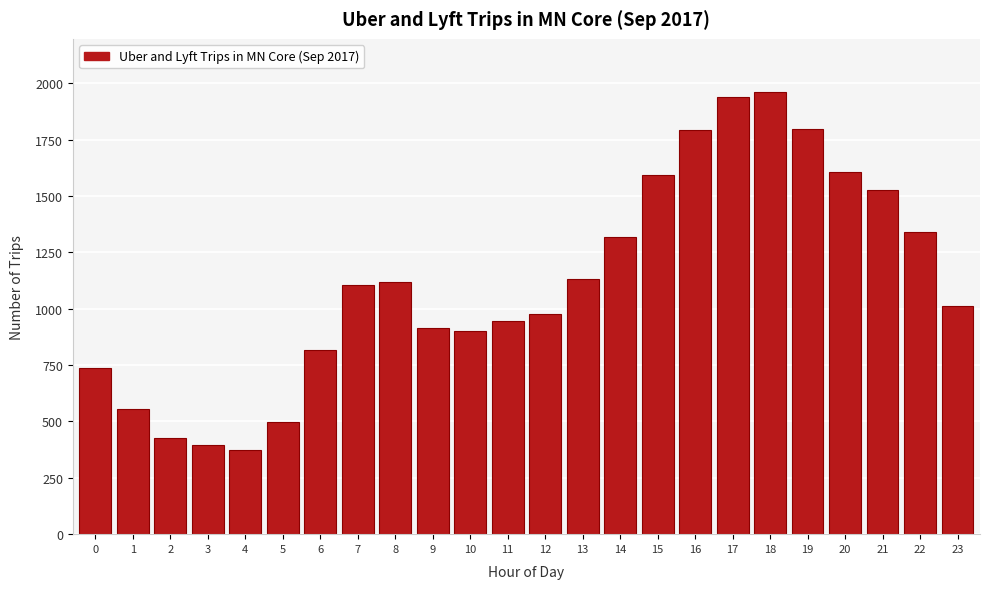

What is the smallest value displayed?

373.5